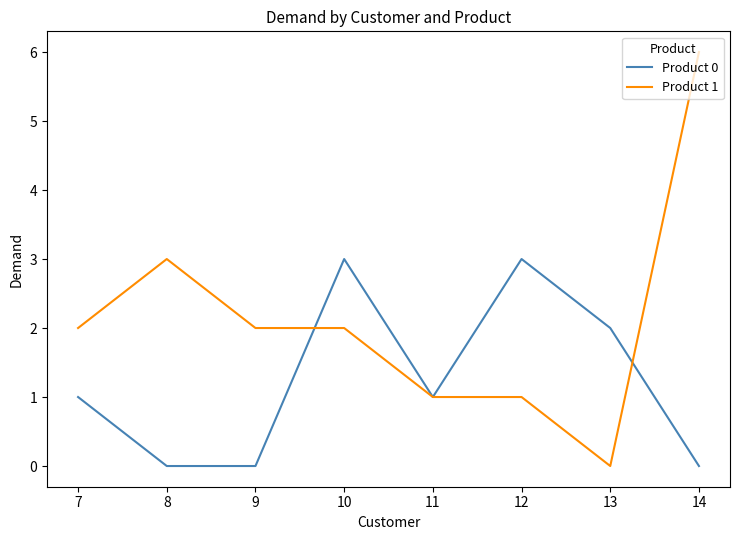

The value of Product 1 at 12 is 2. True or false?

False